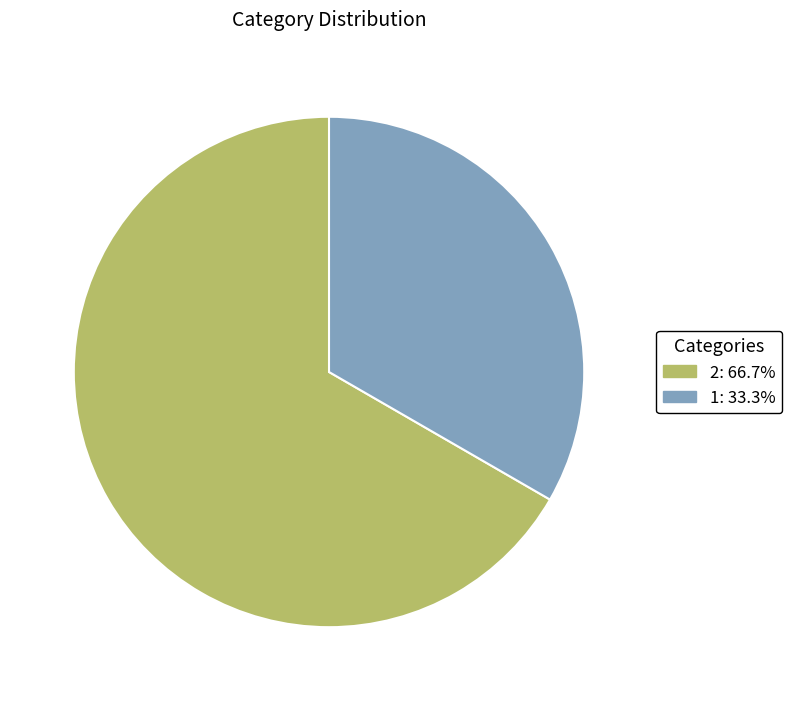

Is the sum of 1 and 2 greater than half?

Yes